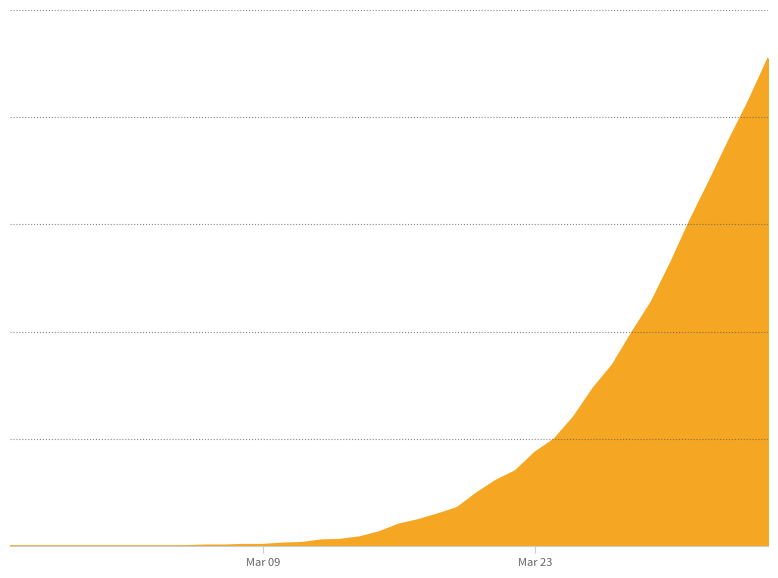

What is the average value?

149